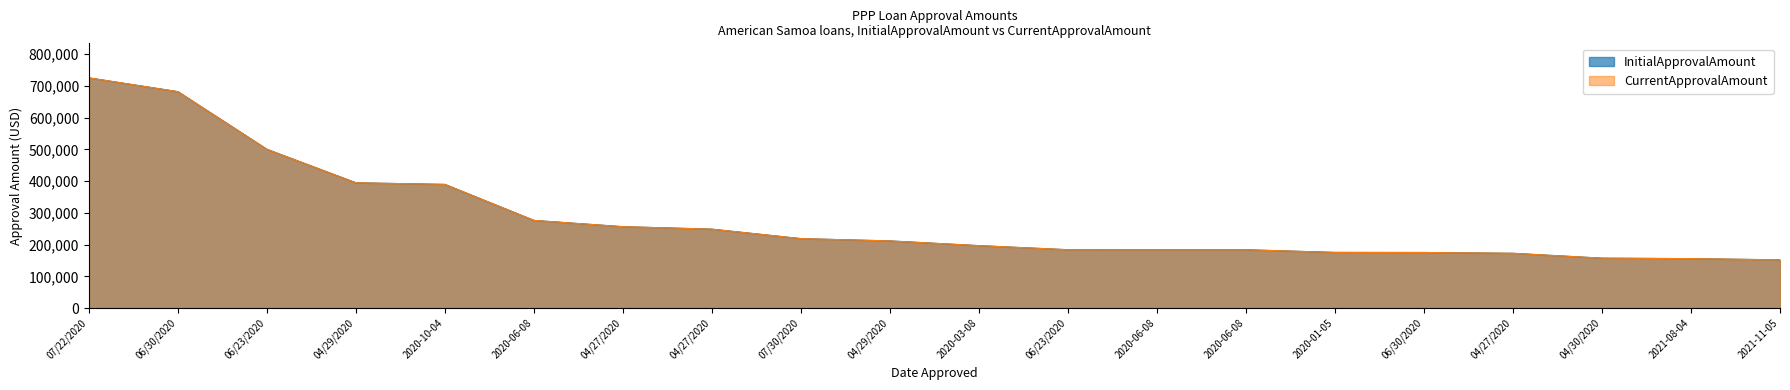

Which series has the largest total across all categories?

InitialApprovalAmount